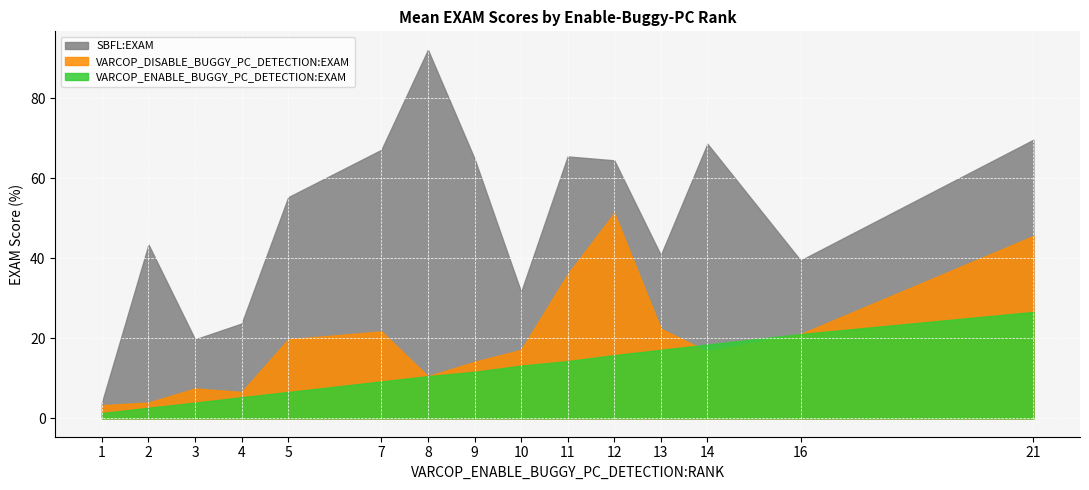

True or false: SBFL:EXAM and VARCOP_ENABLE_BUGGY_PC_DETECTION:EXAM intersect in this chart.

False